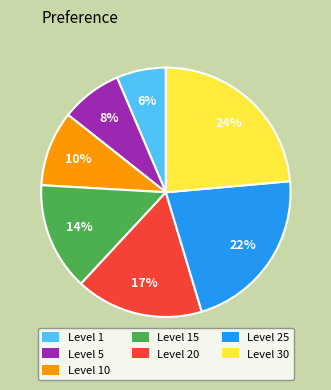

Which has a higher value, Level 25 or Level 15?

Level 25